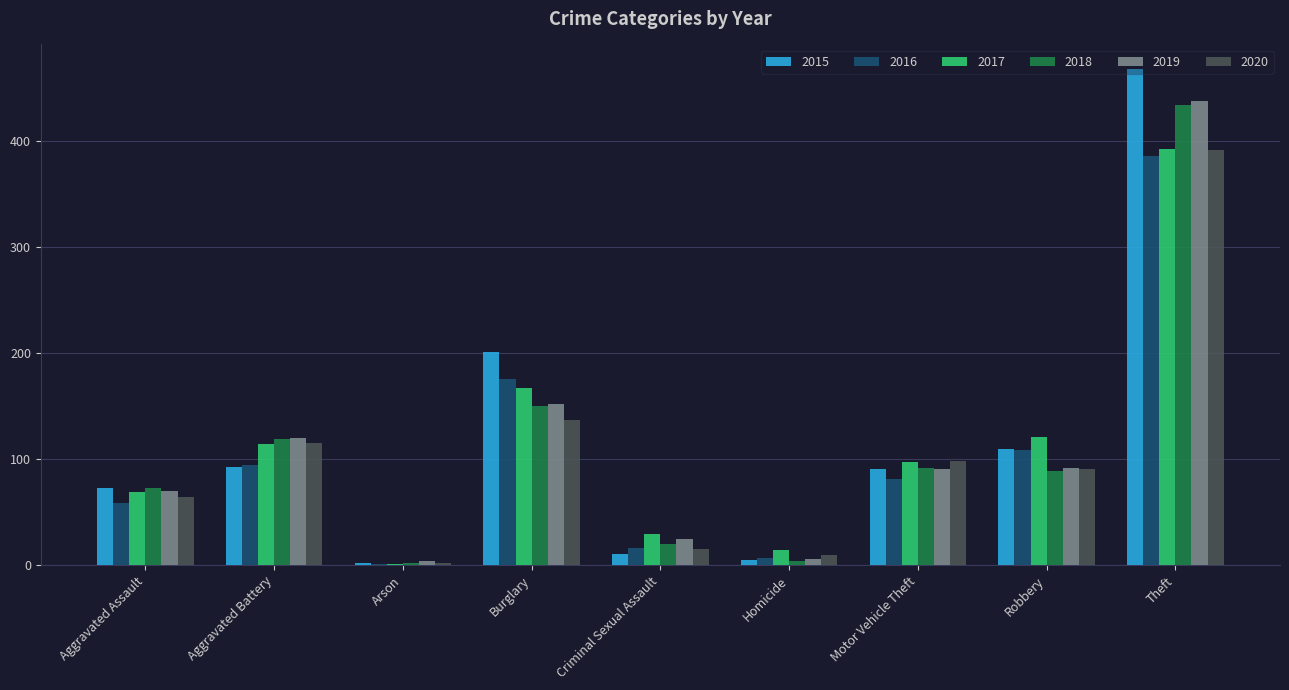

Between Burglary and Criminal Sexual Assault, which series saw the biggest shift?

2015